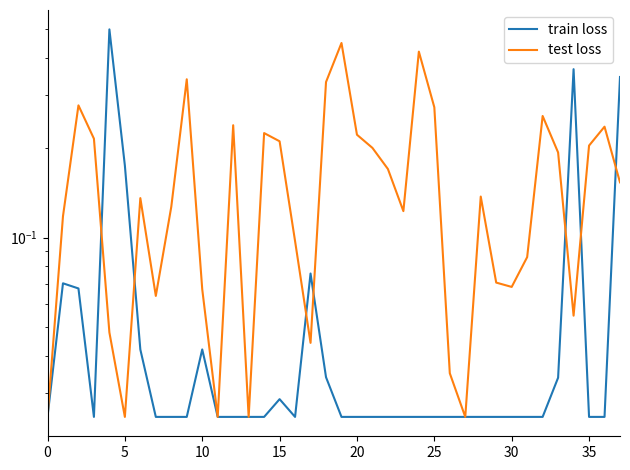

True or false: test loss has more than 0 interior local peaks.

True